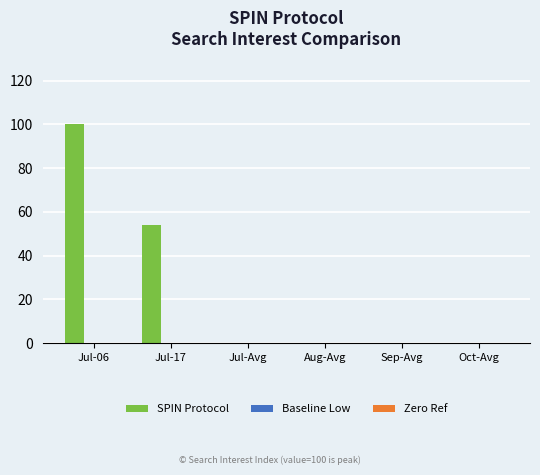

How many series are shown in this chart?

1